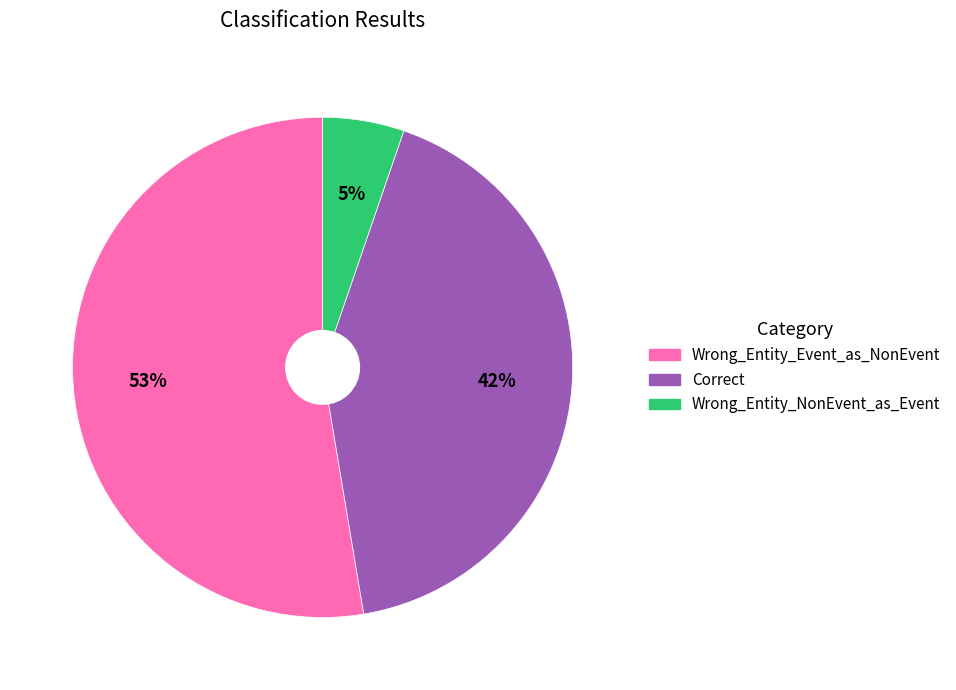

True or false: Wrong_Entity_NonEvent_as_Event accounts for 5% of the total.

True